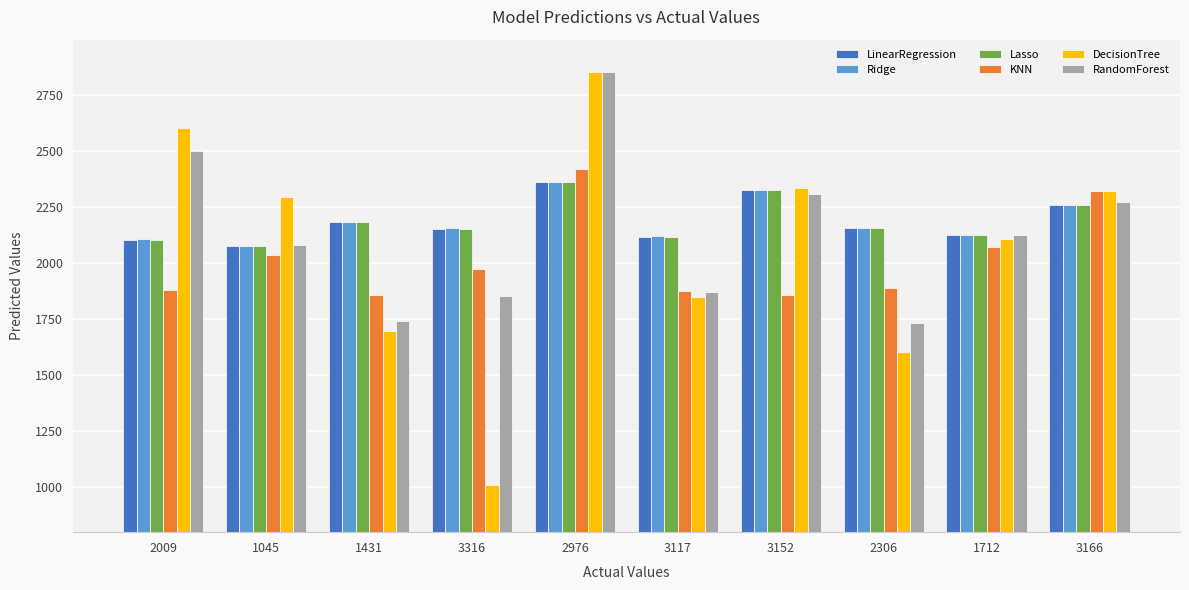

Which series has the largest range (max minus min)?

DecisionTree